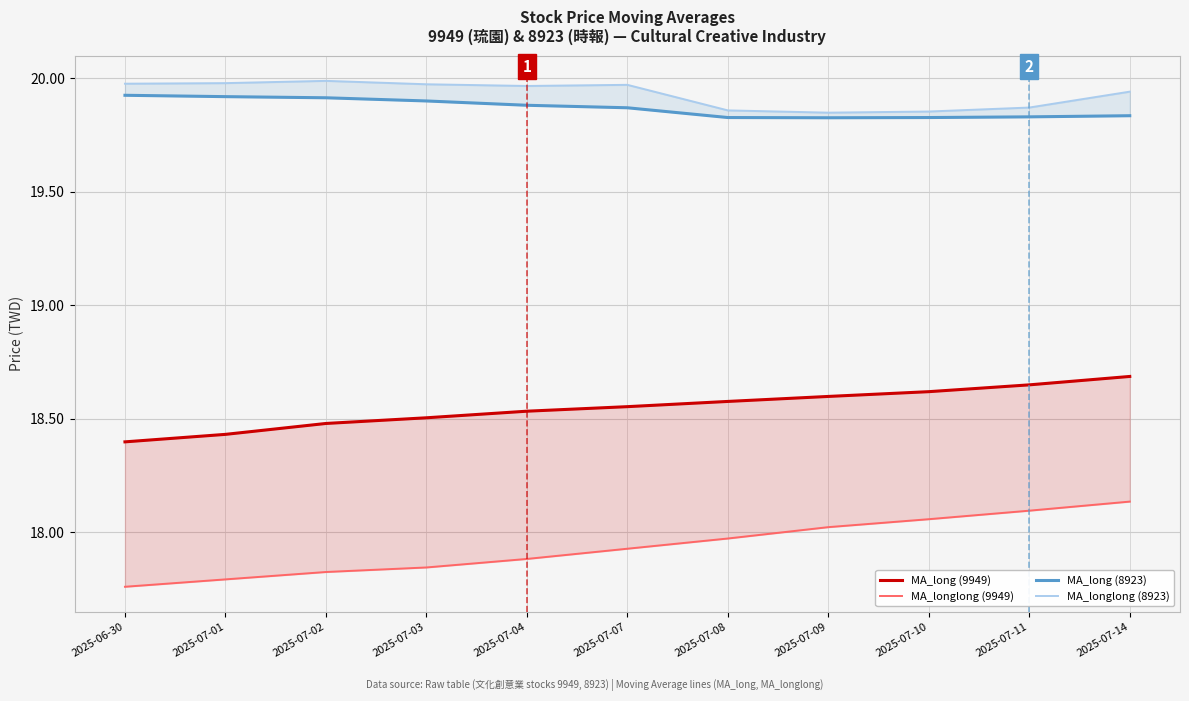

What is the maximum value shown in the chart?

20.0